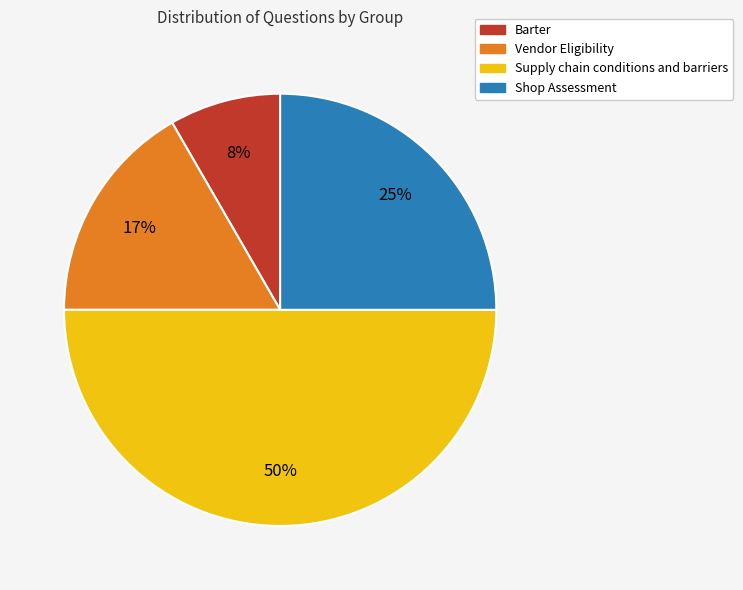

Which category has the biggest portion of the pie?

Supply chain conditions and barriers